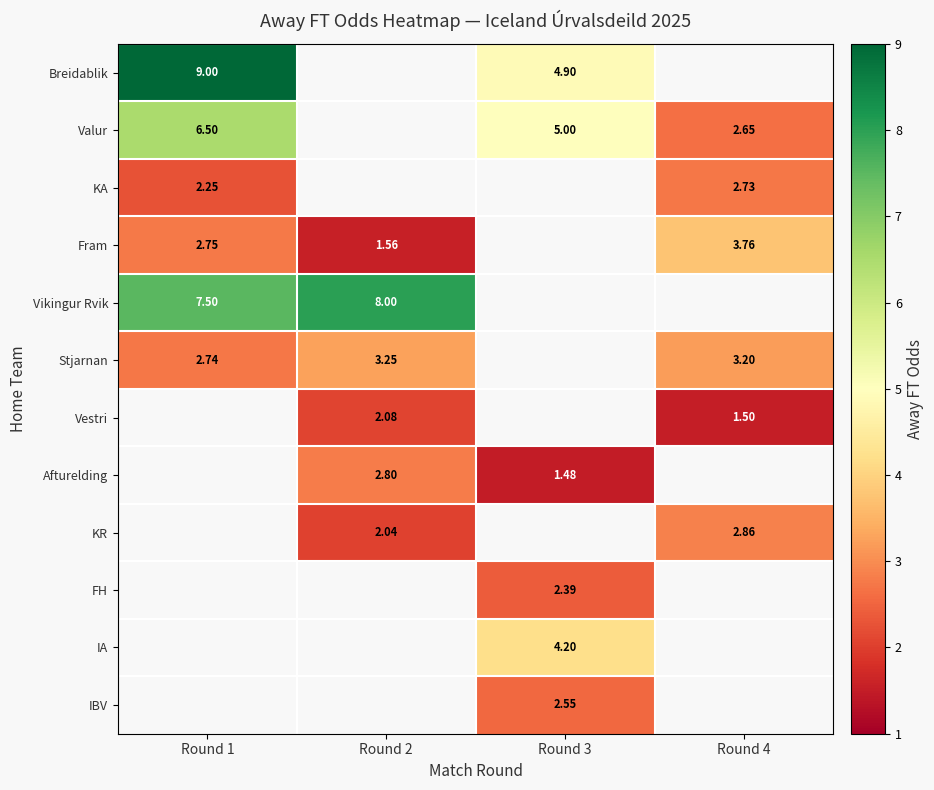

Is the value of Stjarnan at Round 2 greater than the value of Vikingur Rvik at Round 2?

No